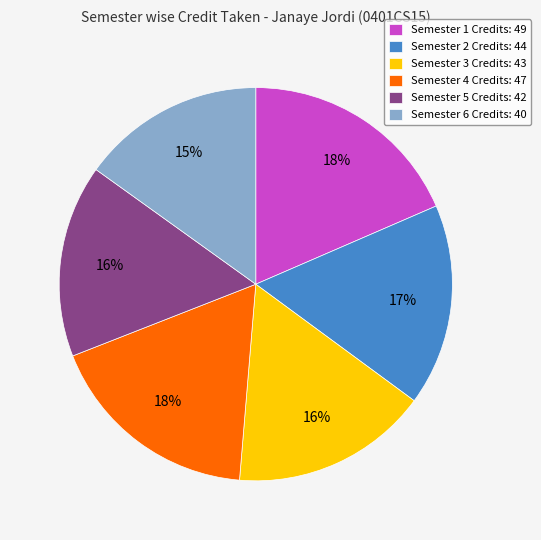

Approximately how many times larger is the value at Semester 6 Credits: 40 compared to Semester 2 Credits: 44?

0.9